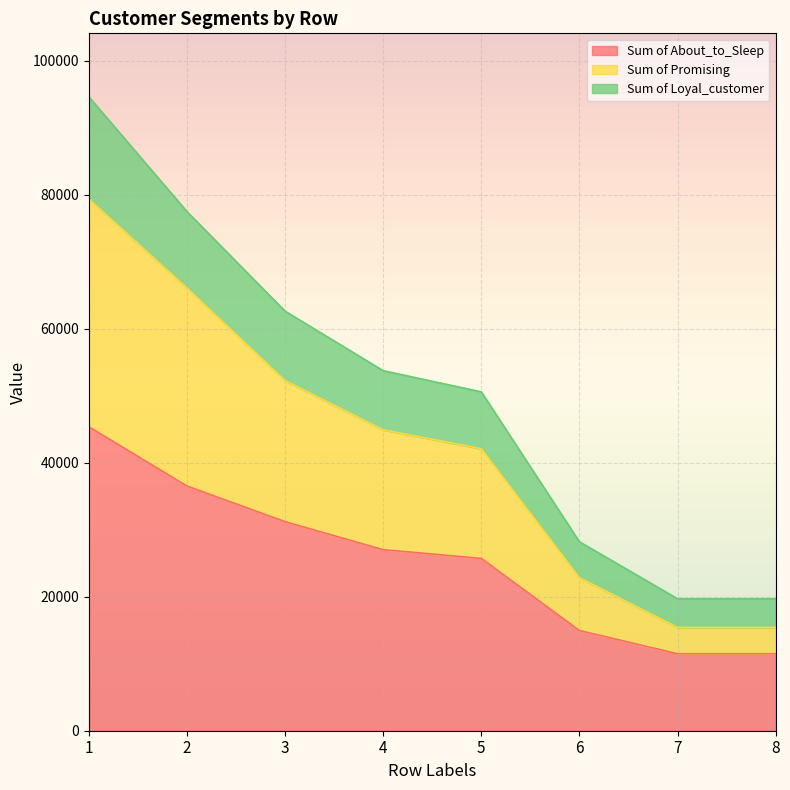

What are all the series names shown in the legend?

Sum of About_to_Sleep, Sum of Promising, Sum of Loyal_customer